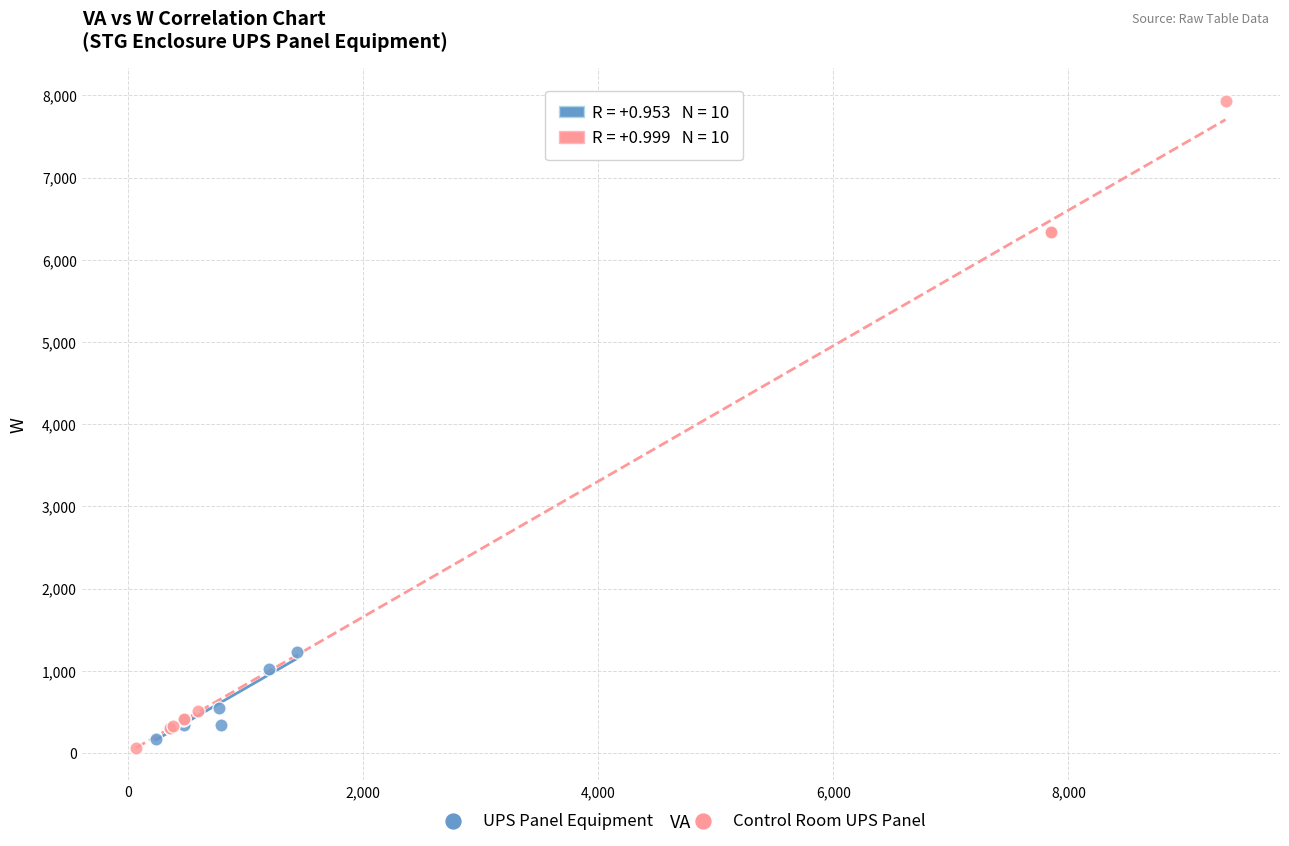

Which series contains the highest Y value?

Control Room UPS Panel